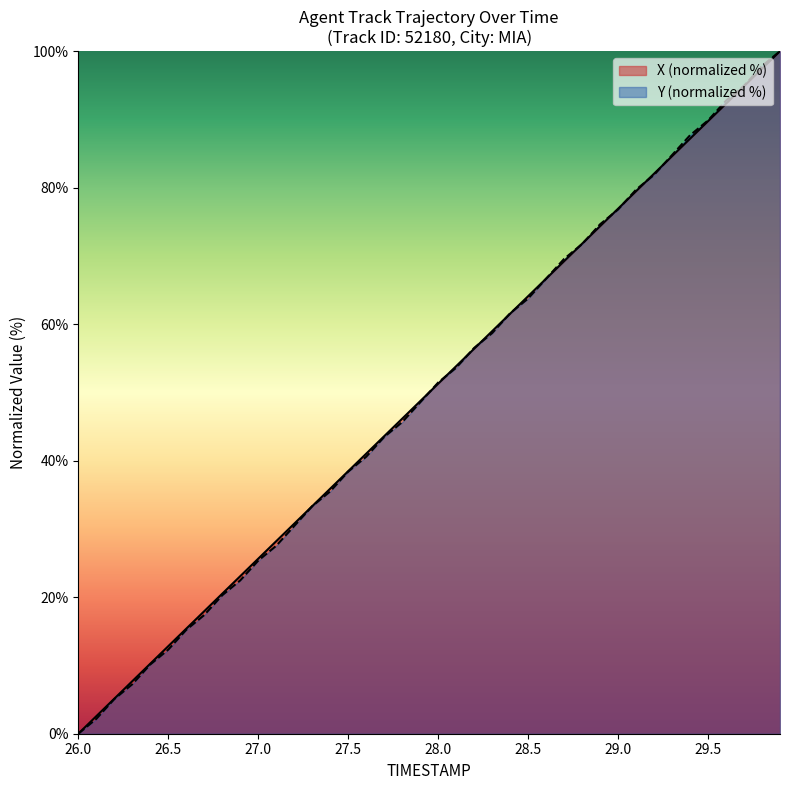

The X (normalized %) series shows 38.5 at 27.5. True or false?

True